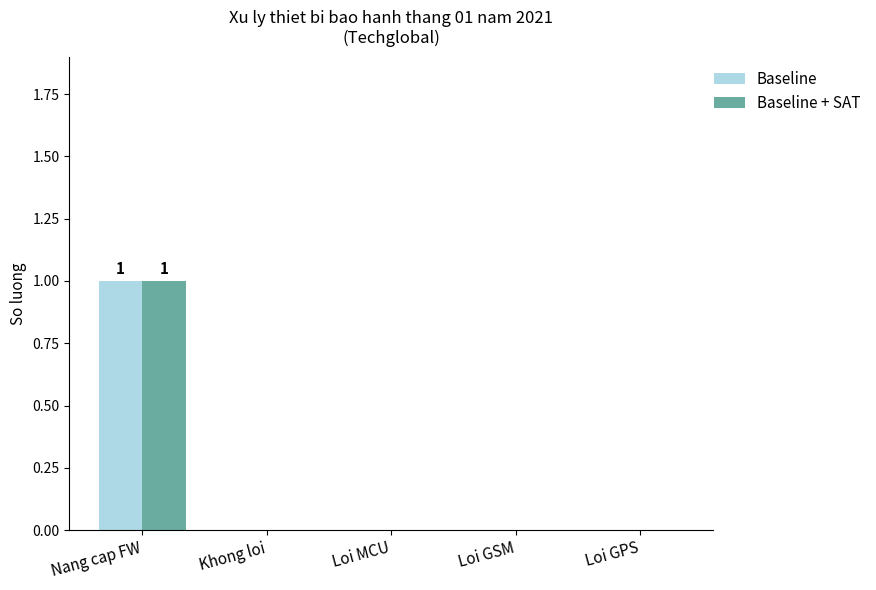

Count the number of categories in the chart.

5